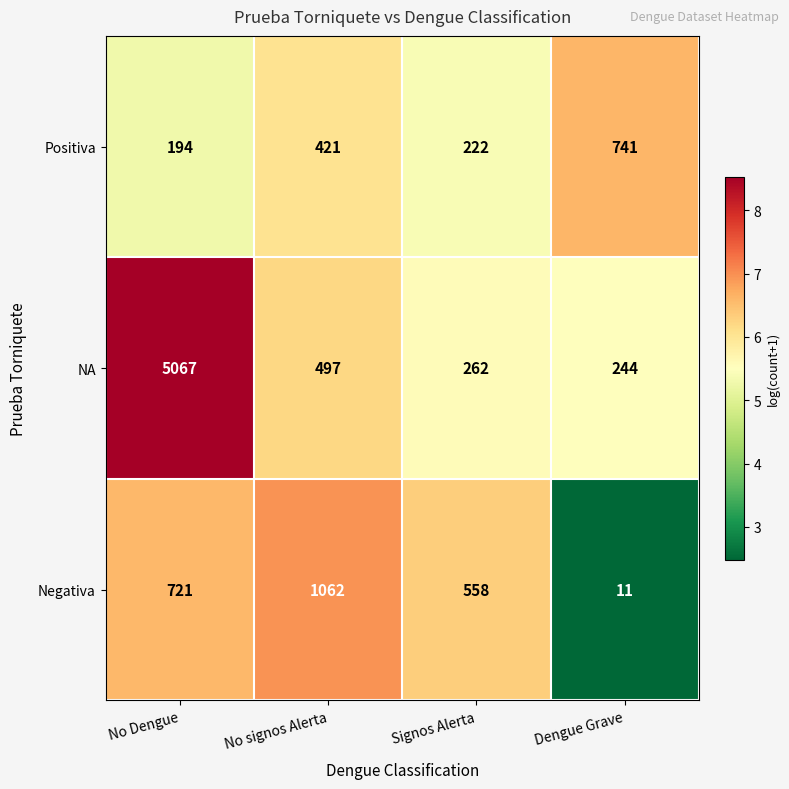

Where is Negativa nearest to the value 536?

Signos Alerta